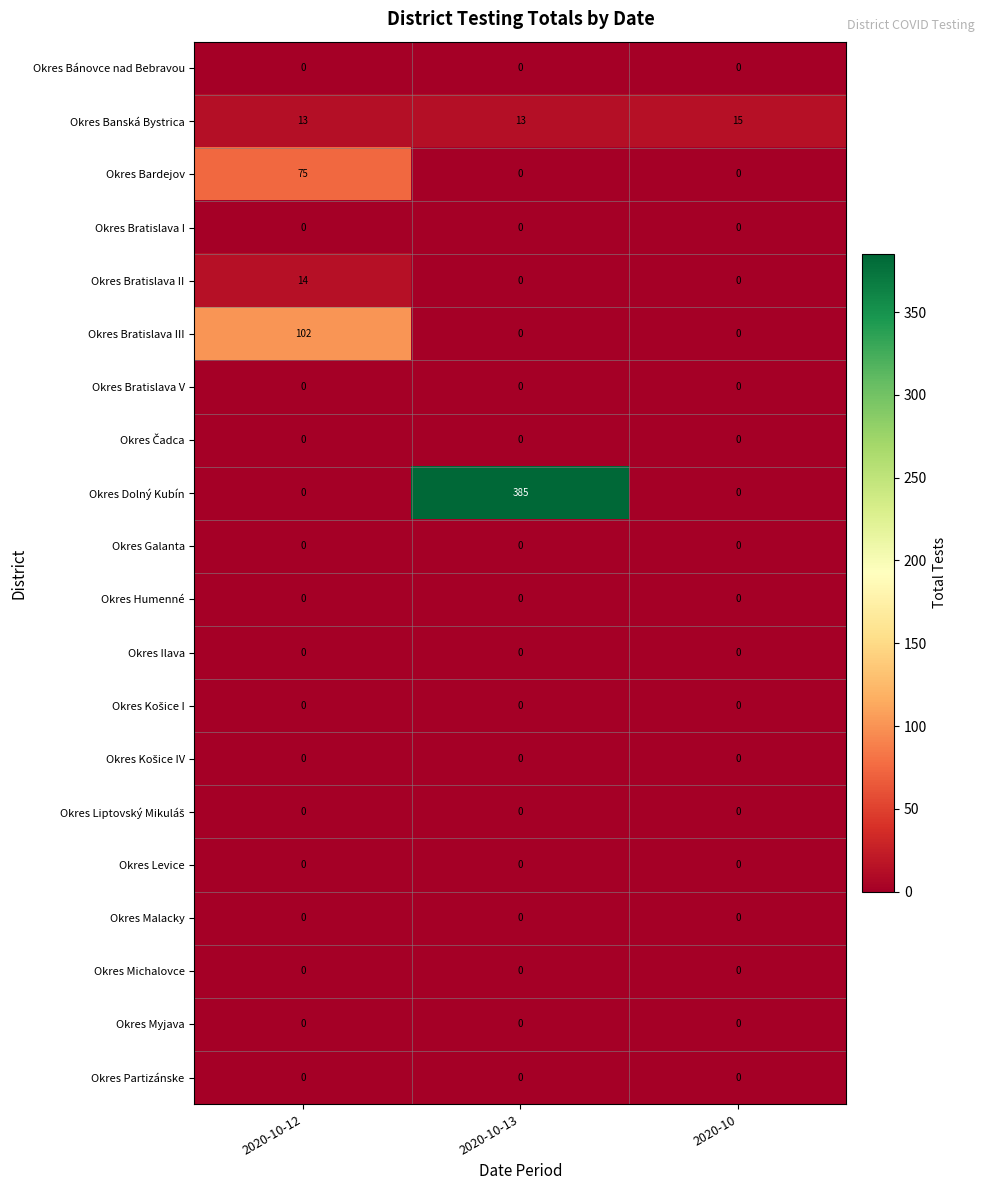

What is the maximum value shown in the chart?

385